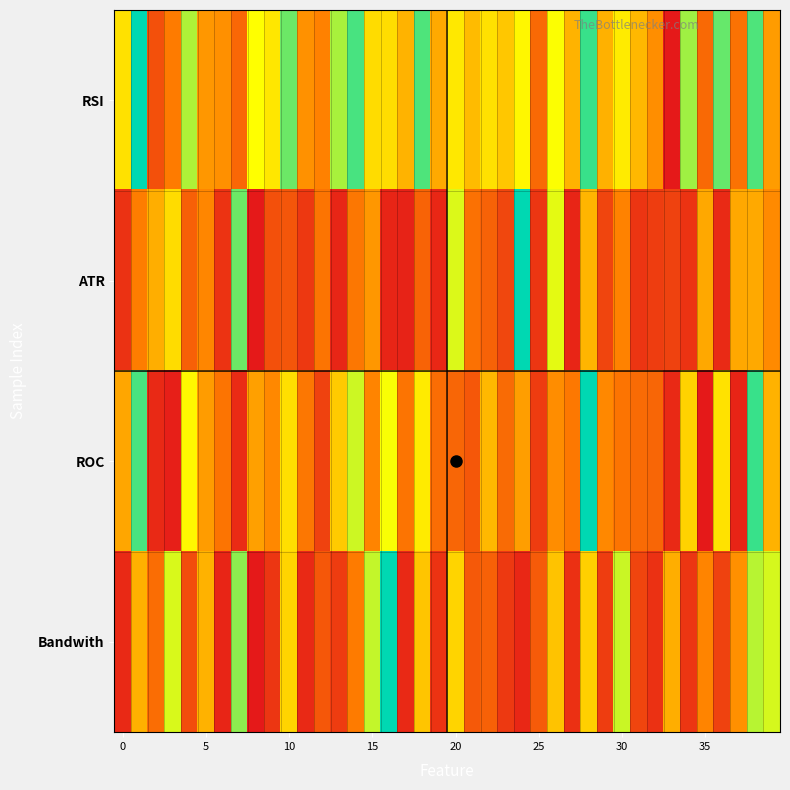

Which series has the largest range (max minus min)?

RSI